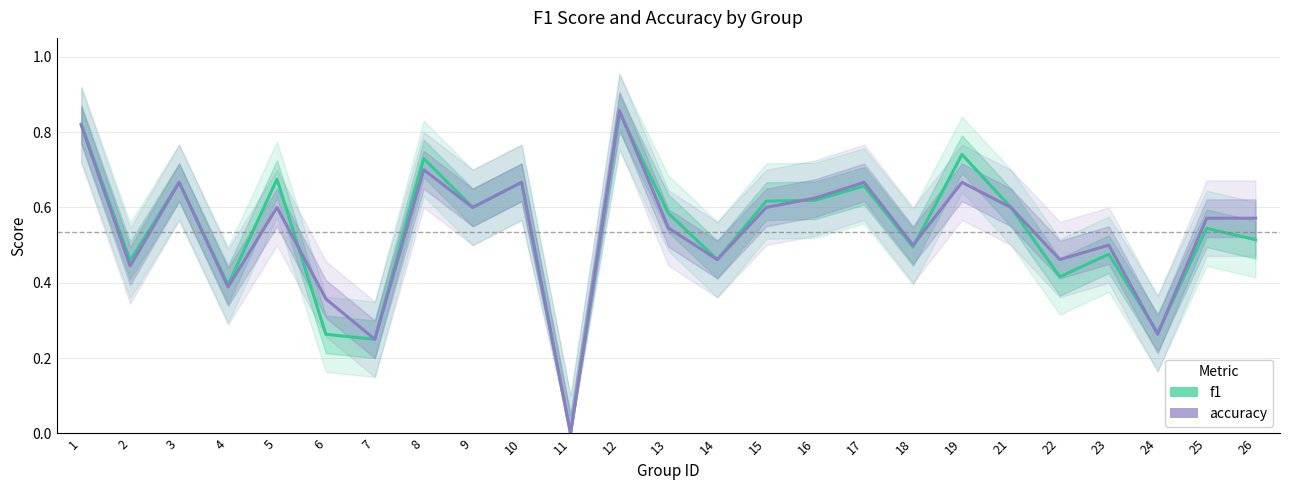

At which category does accuracy reach its first local peak?

3